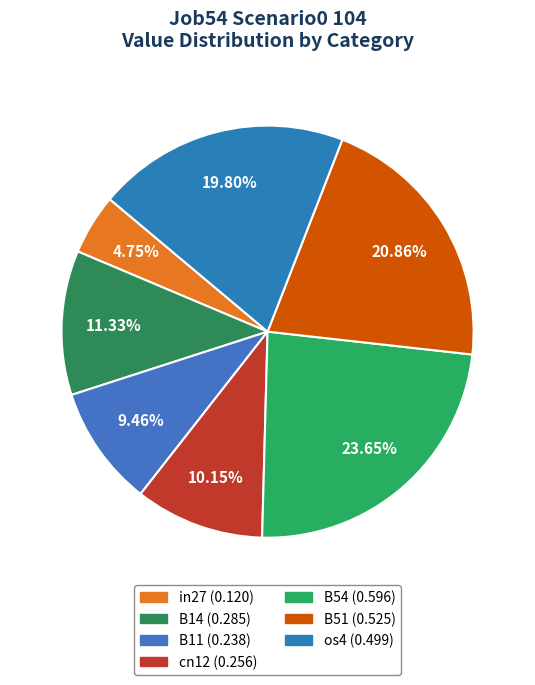

To the nearest percent, what is the difference between the largest and smallest slice percentages?

19%